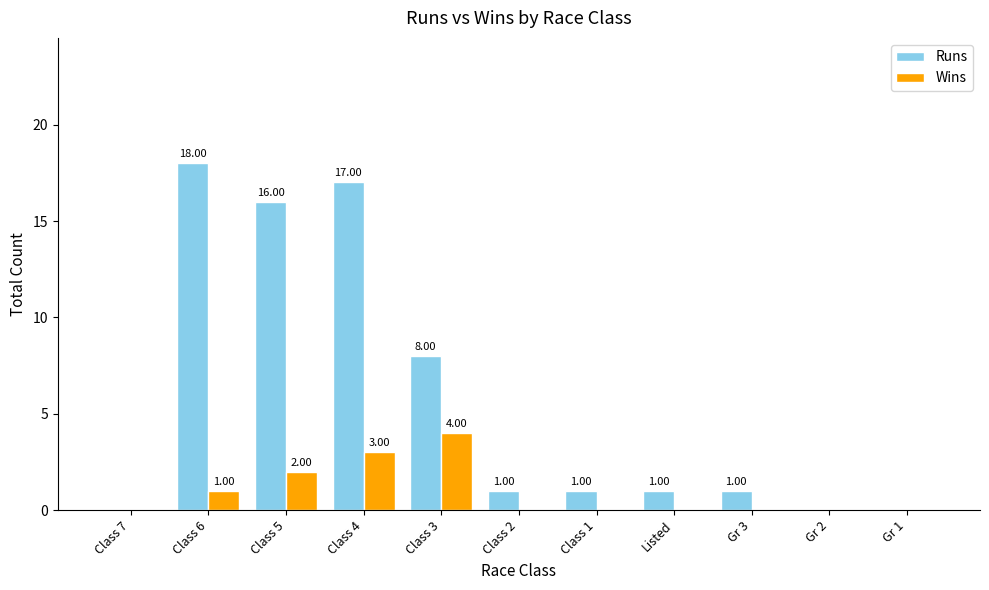

Reading left to right, what are all the values shown in this chart?

Runs: Class 7=0	Class 6=18	Class 5=16	Class 4=17	Class 3=8	Class 2=1	Class 1=1	Listed=1	Gr 3=1	Gr 2=0	Gr 1=0
Wins: Class 7=0	Class 6=1	Class 5=2	Class 4=3	Class 3=4	Class 2=0	Class 1=0	Listed=0	Gr 3=0	Gr 2=0	Gr 1=0